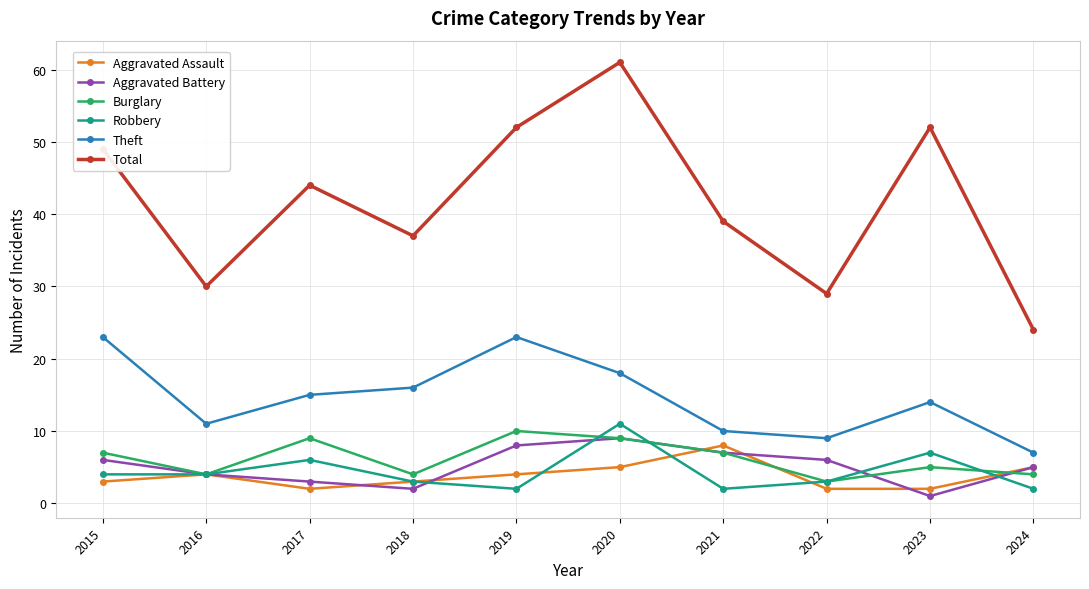

Which series has the largest range (max minus min)?

Total